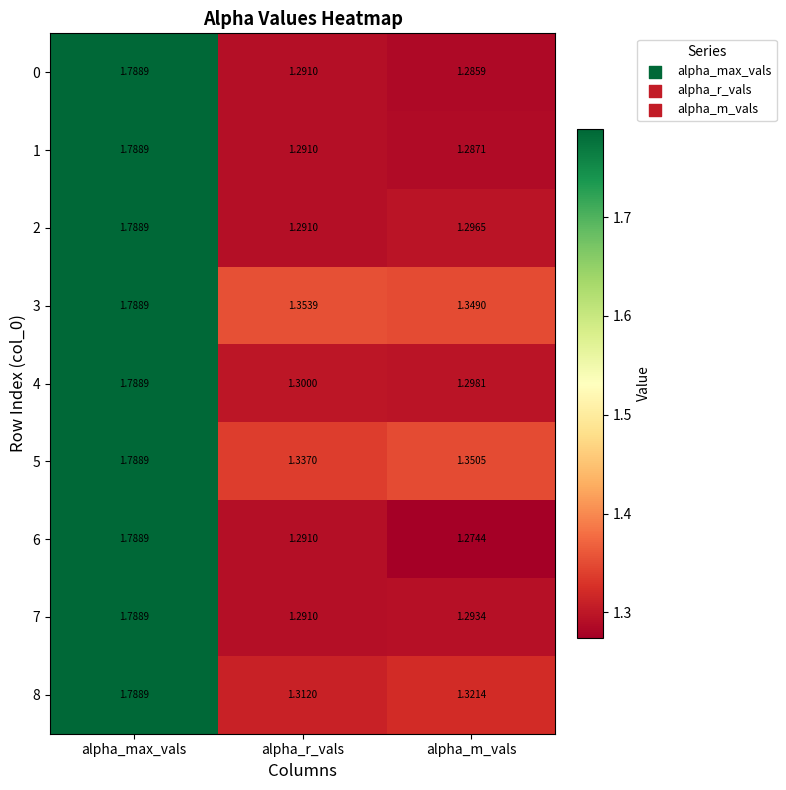

Which series has the largest total across all categories?

3